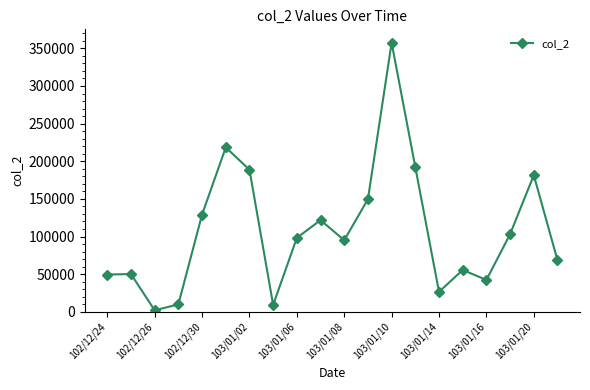

What is the greatest value displayed?

357480